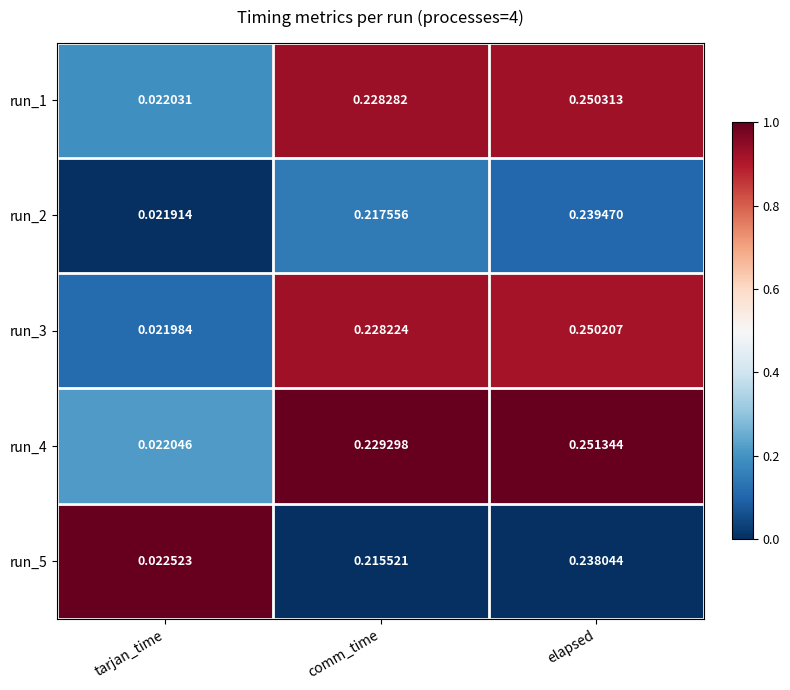

Which category has the lowest value in the run_5 series?

tarjan_time